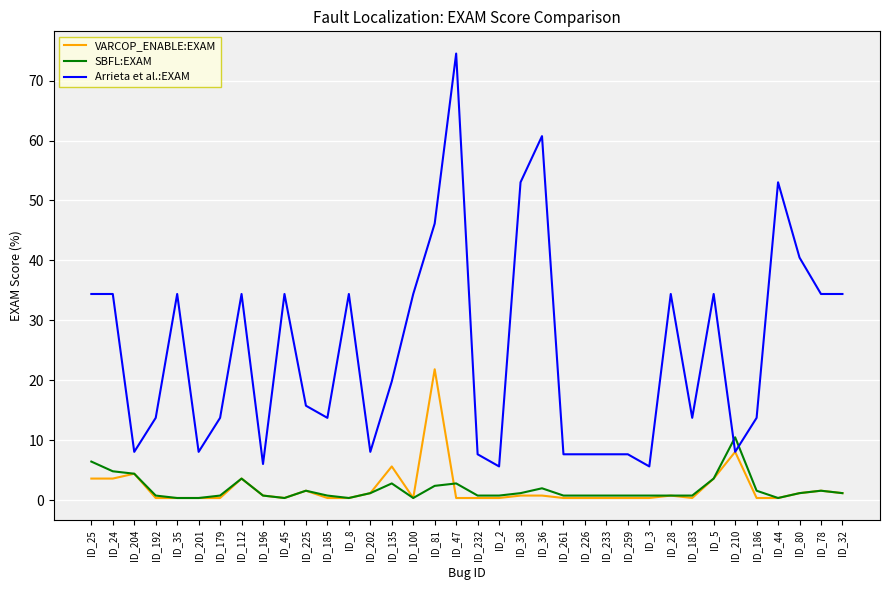

What are all the series names shown in the legend?

VARCOP_ENABLE:EXAM, SBFL:EXAM, Arrieta et al.:EXAM